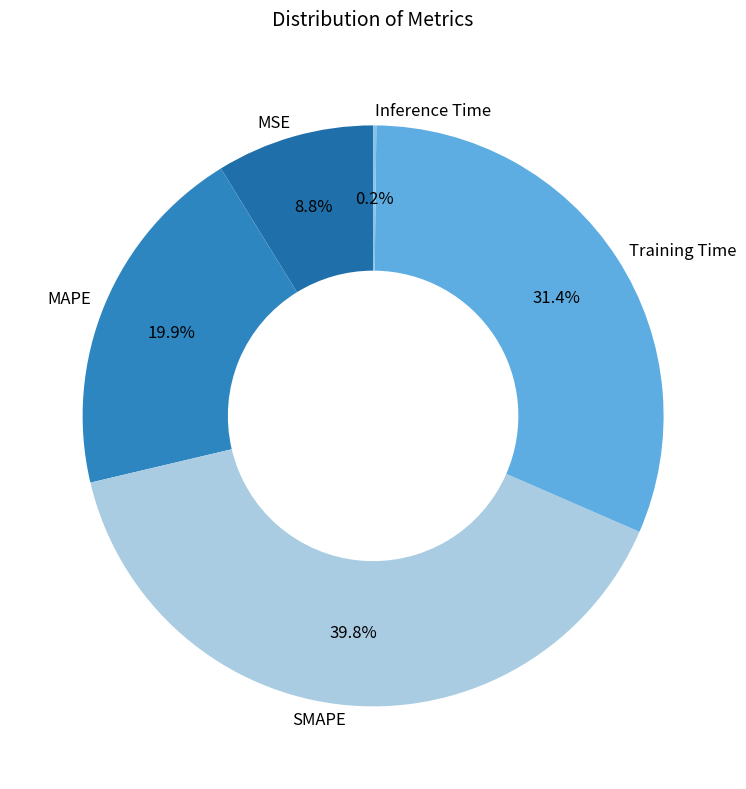

Is there any slice that represents more than half of the pie?

No